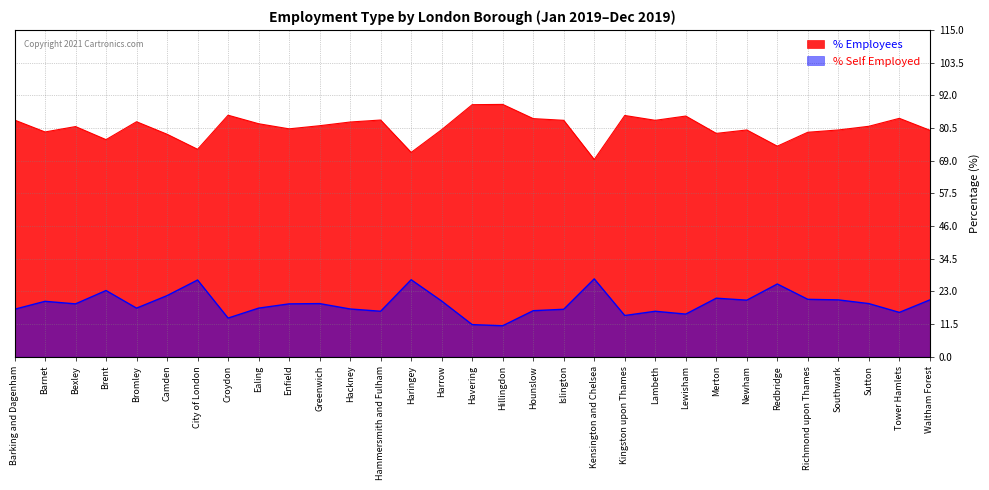

At which category is the sum across all series the highest?

Barking and Dagenham